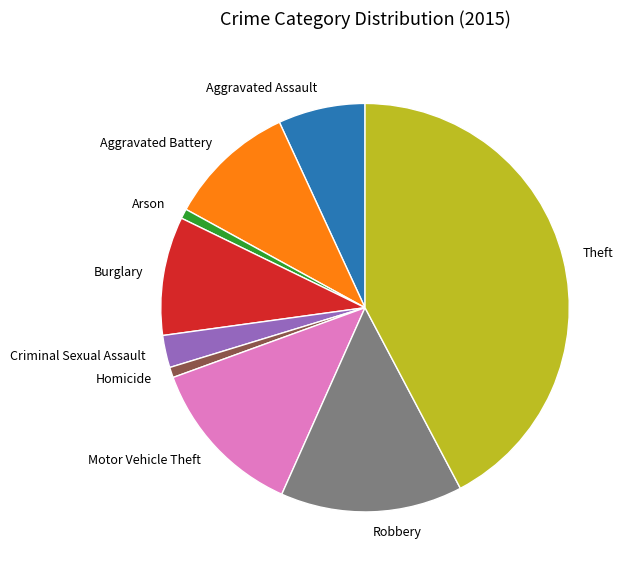

Is Aggravated Battery the majority of the pie?

No